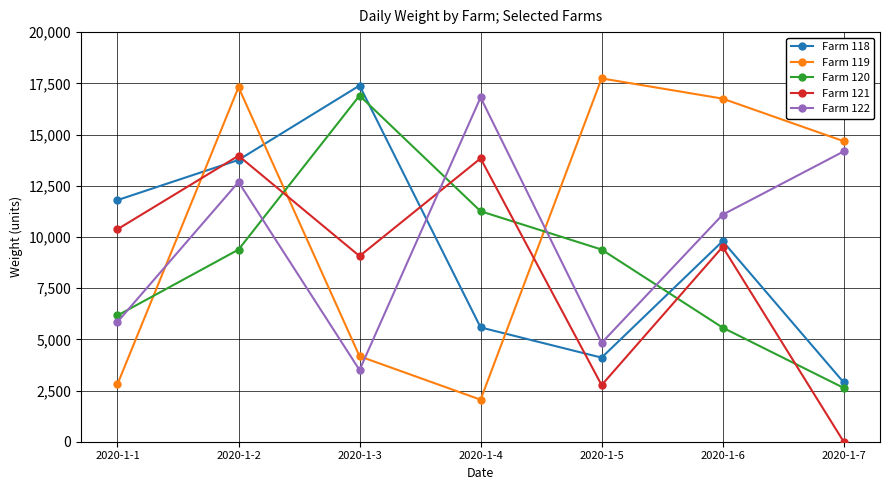

Which category has the lowest value in the Farm 120 series?

2020-1-7